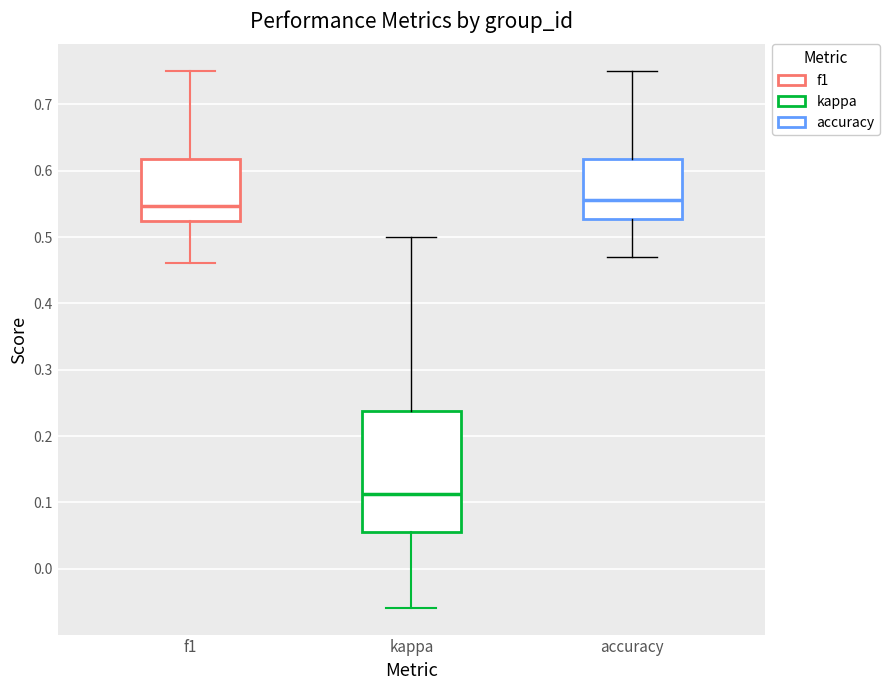

Comparing the boxes themselves (not the whiskers), which one is the tallest?

kappa